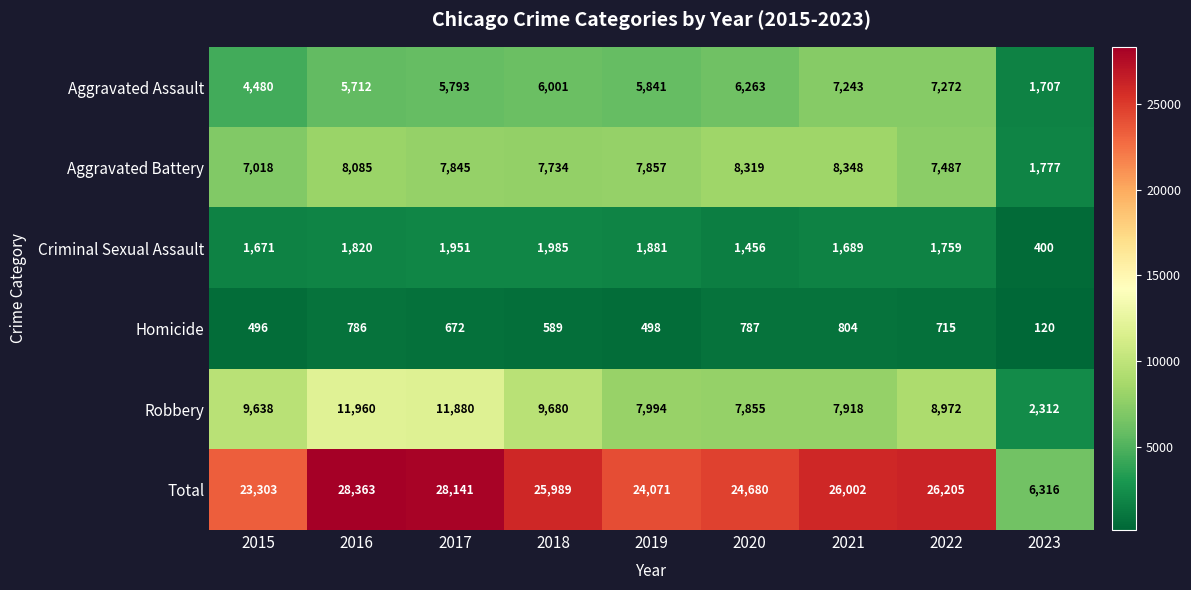

Between 2017 and 2021, which series saw the biggest shift?

Robbery